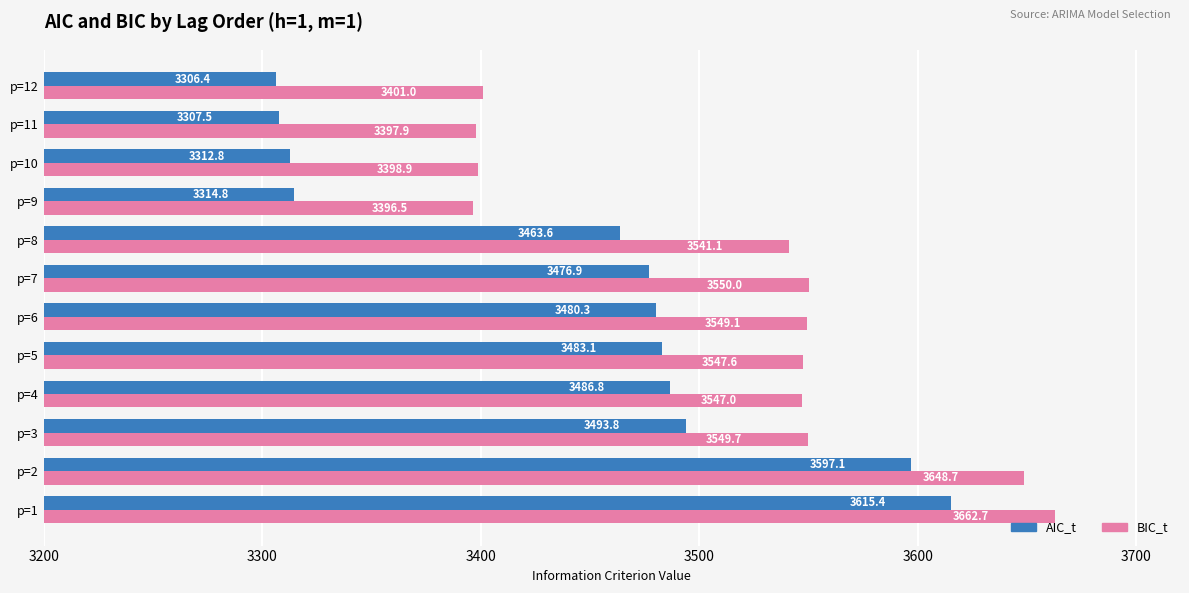

What is the maximum value for AIC_t?

3615.4